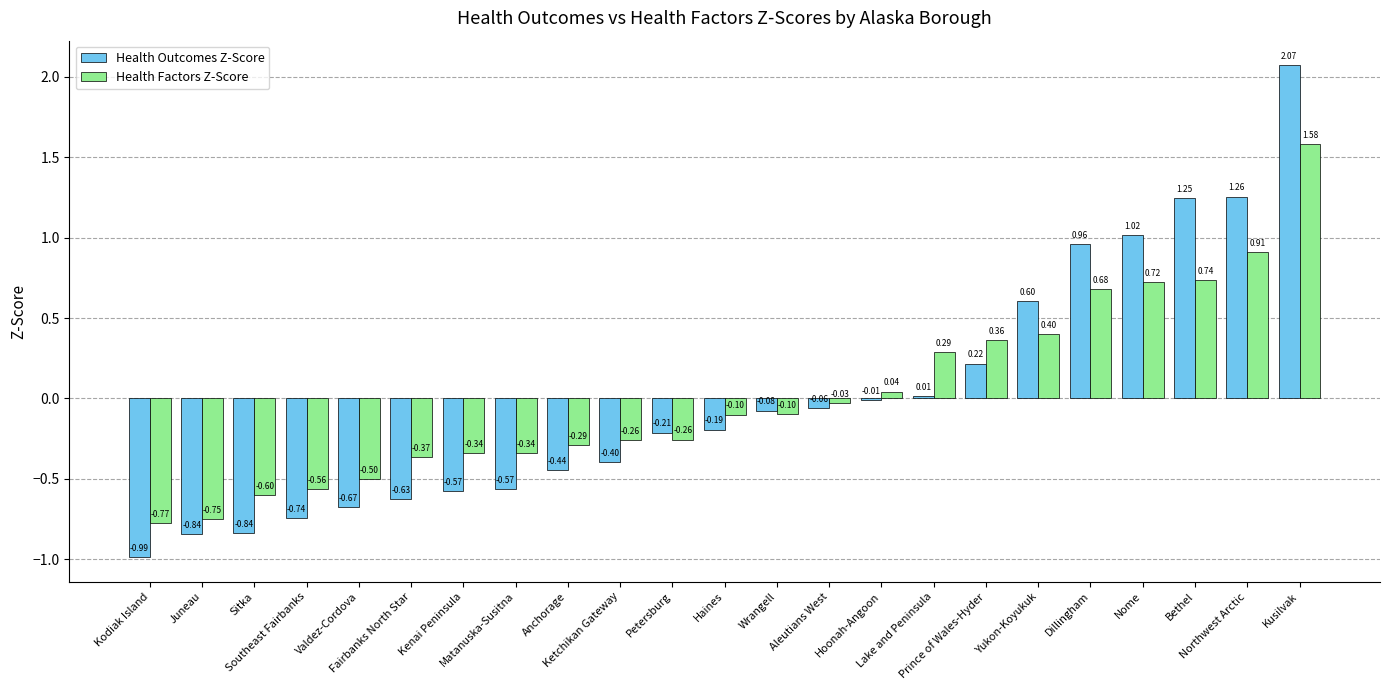

Which series has the largest total across all categories?

Health Factors Z-Score